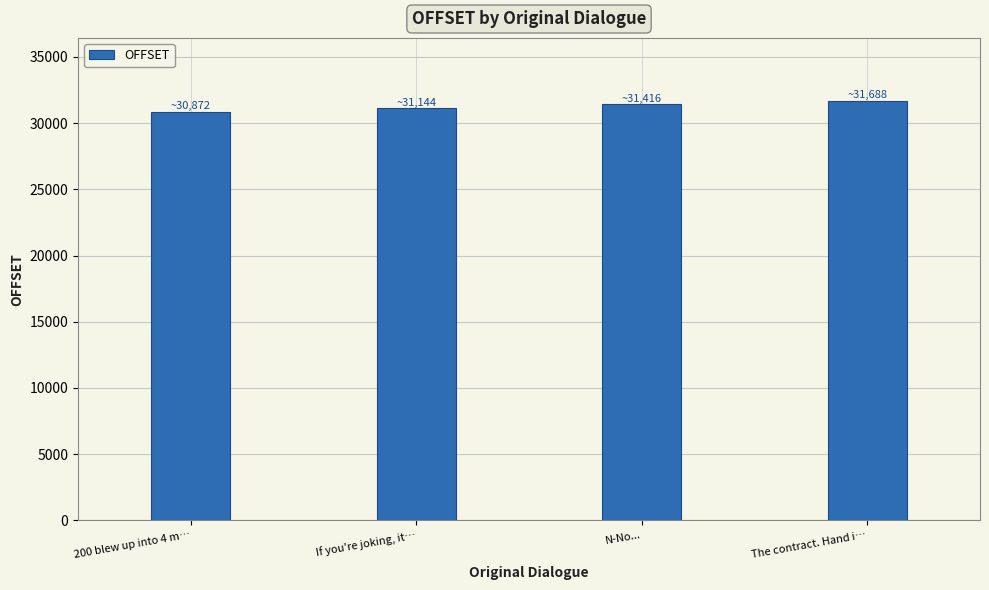

The value at N-No... is 31416. True or false?

True